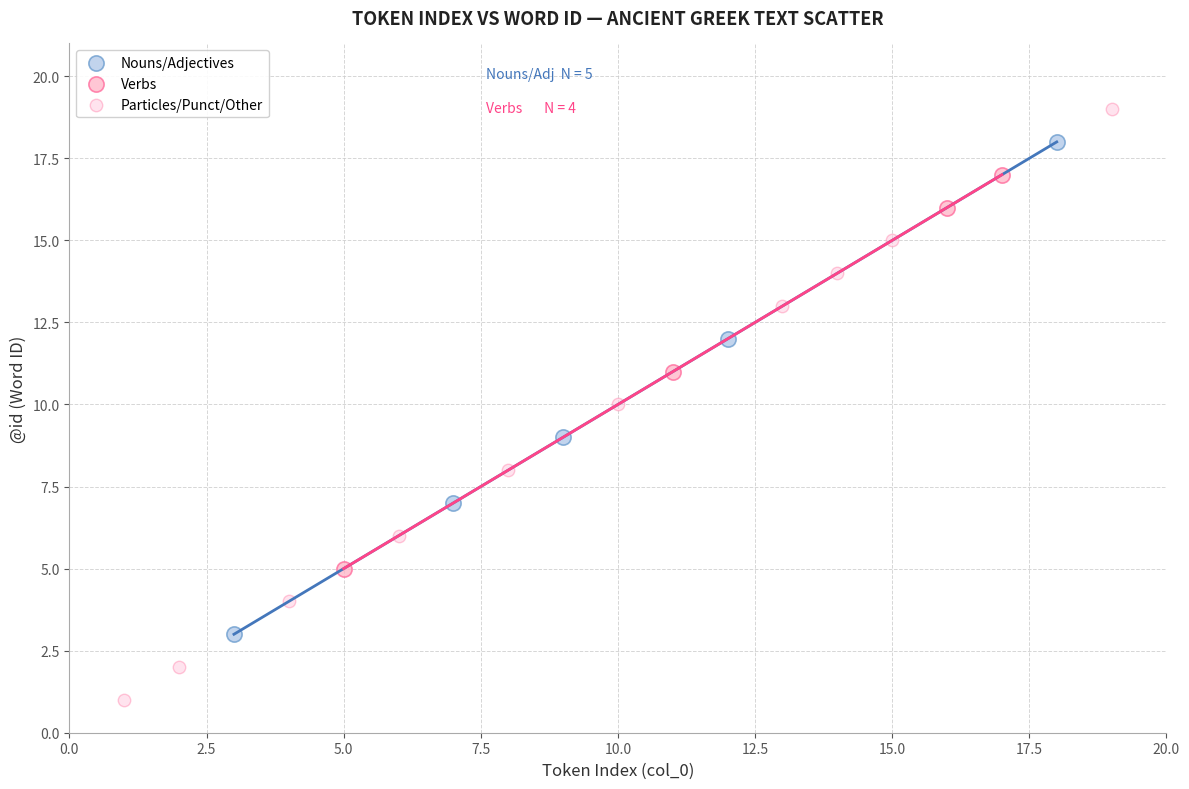

Which series reaches the maximum Y coordinate?

Particles/Punct/Other